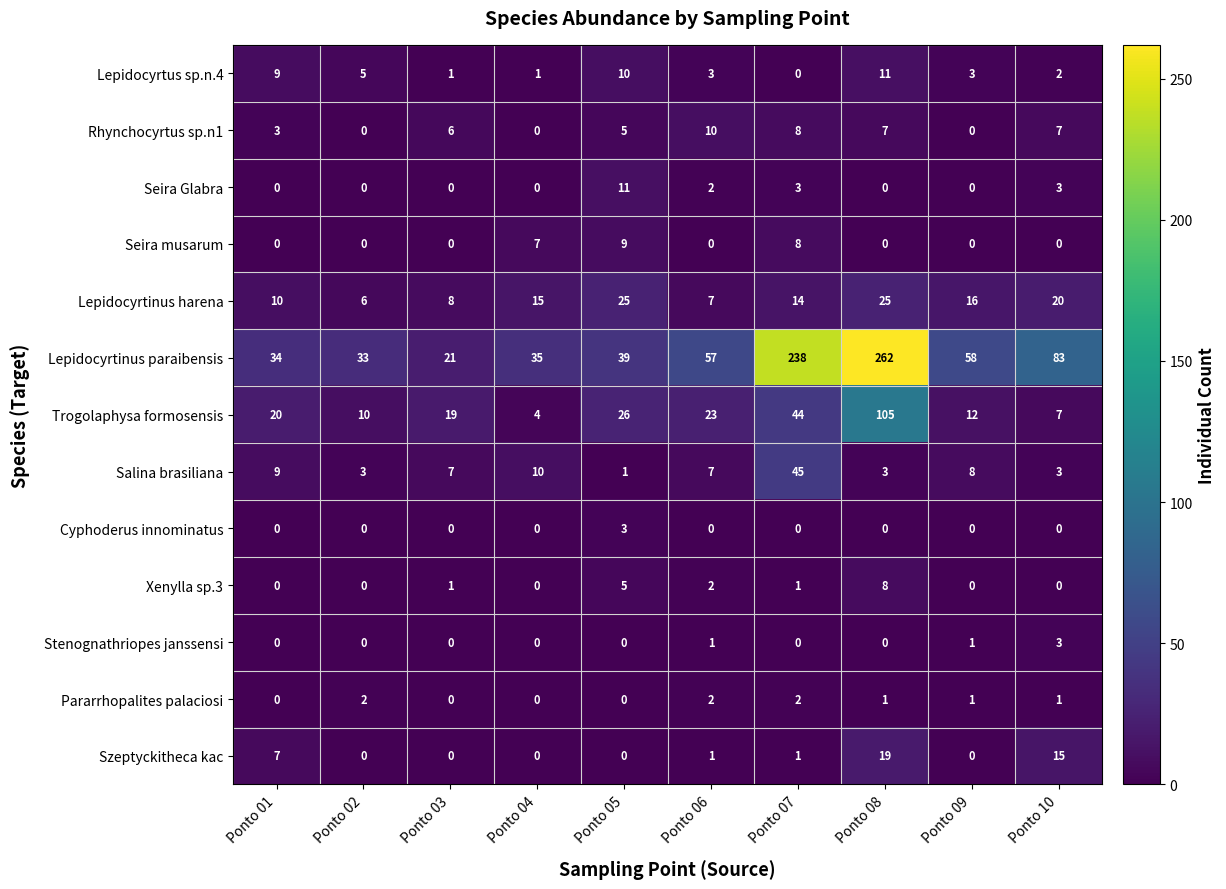

What is the sum of all Pararrhopalites palaciosi values?

9